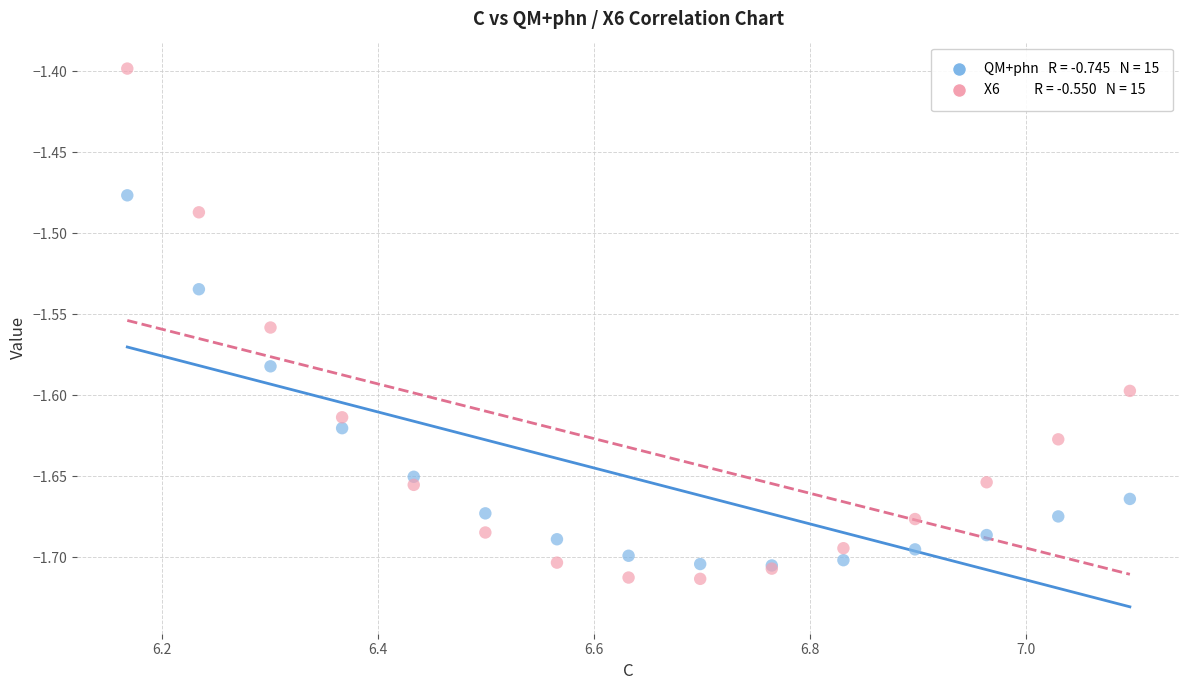

Across all series, what Y value is closest to -1?

-1.4